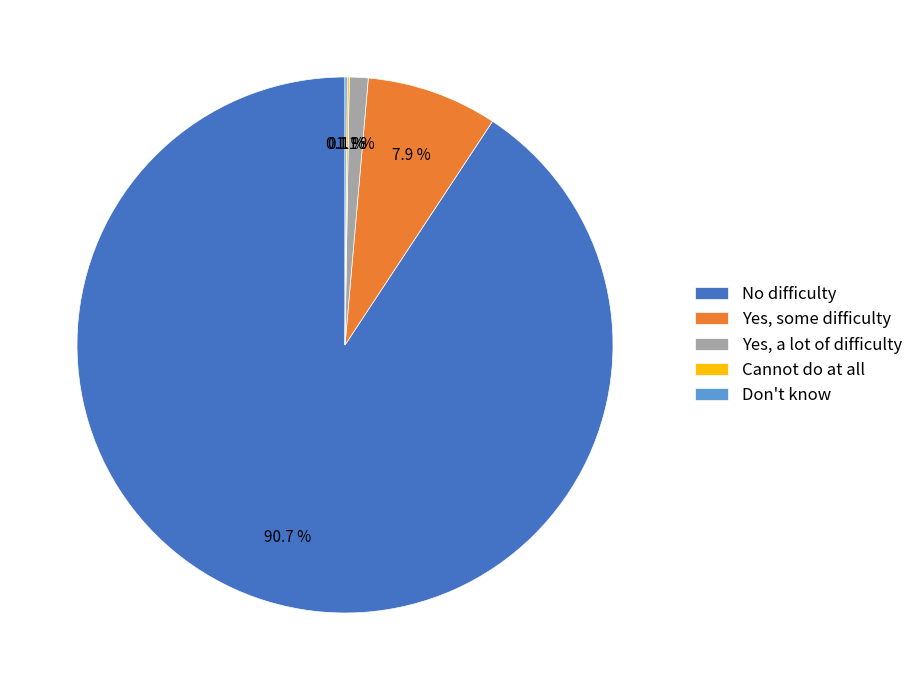

Between Yes, some difficulty and Yes, a lot of difficulty, which is larger?

Yes, some difficulty